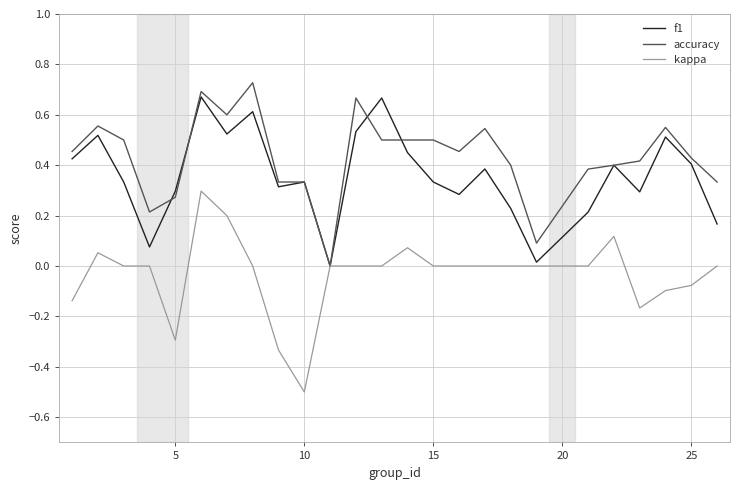

Which series has the widest spread of values?

kappa